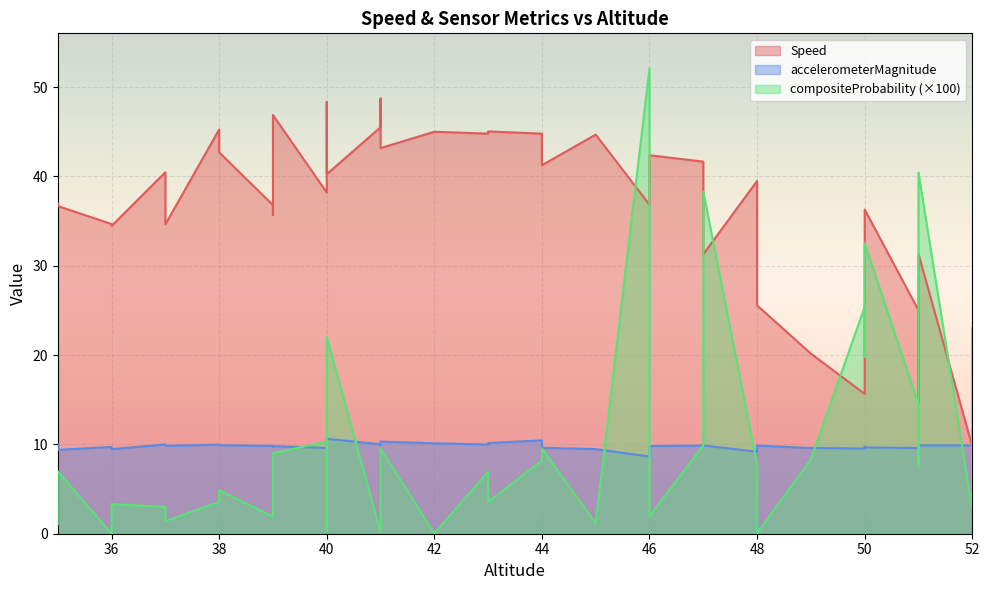

Is the value of accelerometerMagnitude at 51 greater than the value of compositeProbability at 51?

Yes